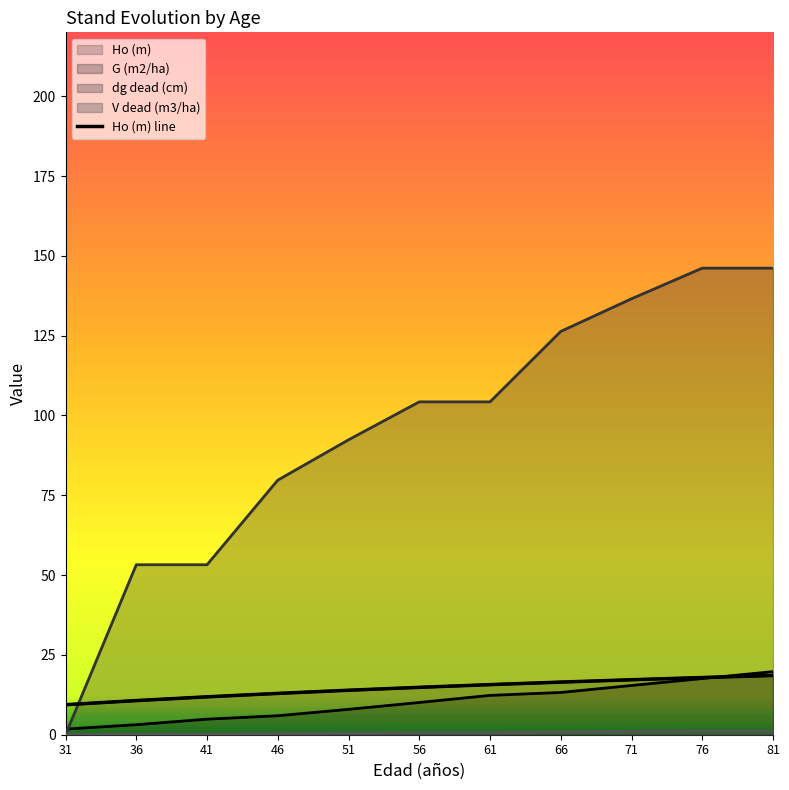

How many values are below 14?

5